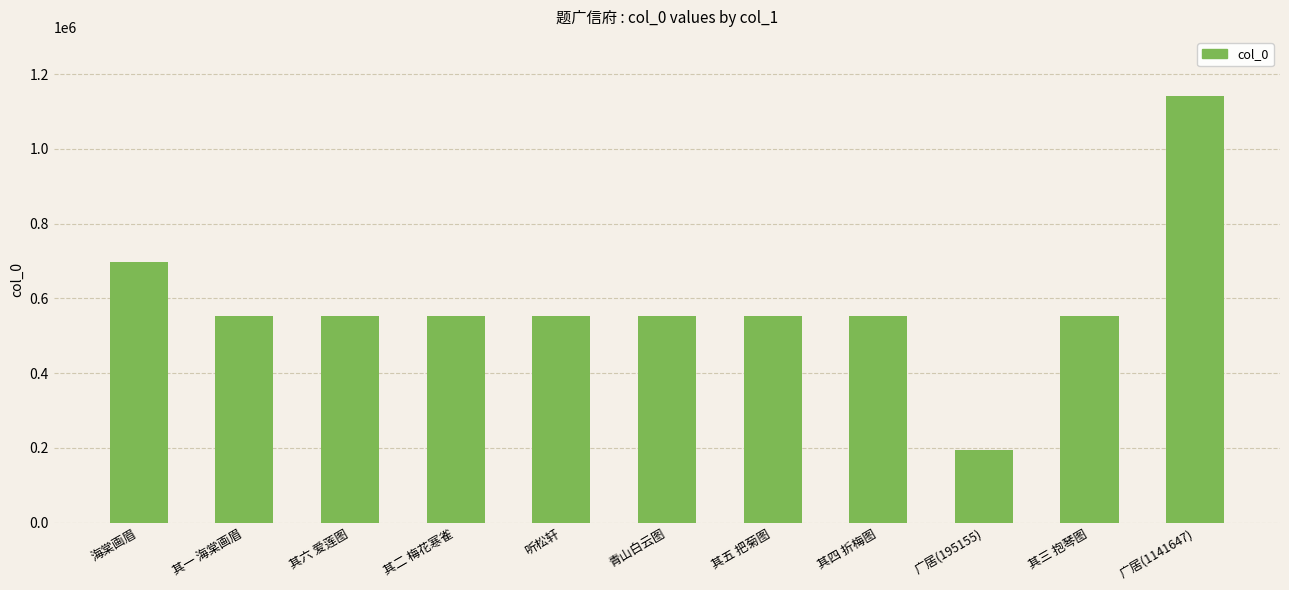

The value at 其三 抱琴图 is 552692. True or false?

True